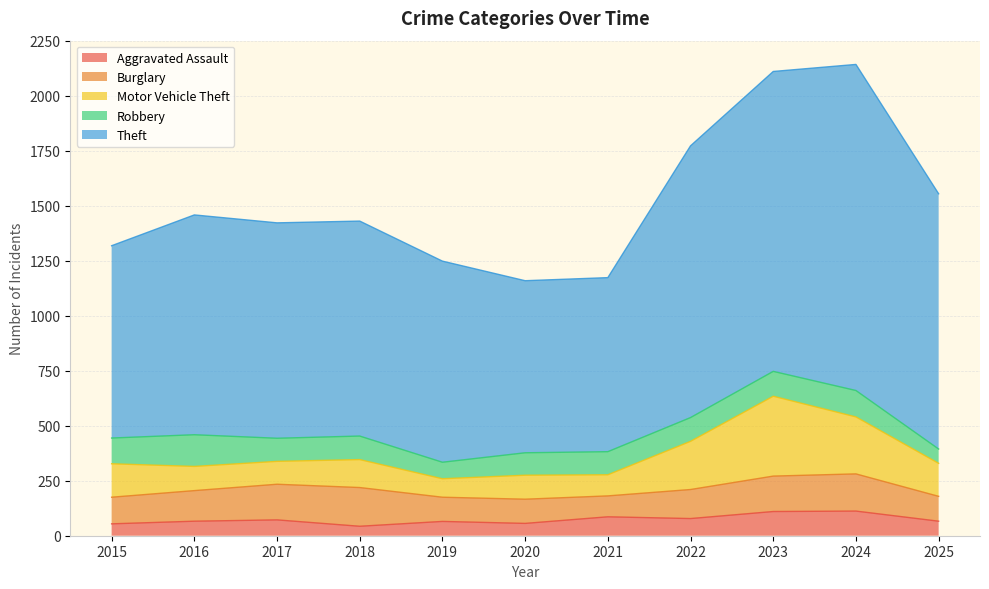

Reading left to right, what are all the values shown in this chart?

Aggravated Assault: 54	66	72	43	65	56	86	78	110	112	66
Burglary: 121	139	162	176	110	110	95	132	161	169	113
Motor Vehicle Theft: 152	110	104	127	84	109	96	219	363	259	150
Robbery: 117	144	105	107	75	102	105	108	113	120	65
Theft: 874	999	979	977	914	782	791	1235	1363	1482	1160